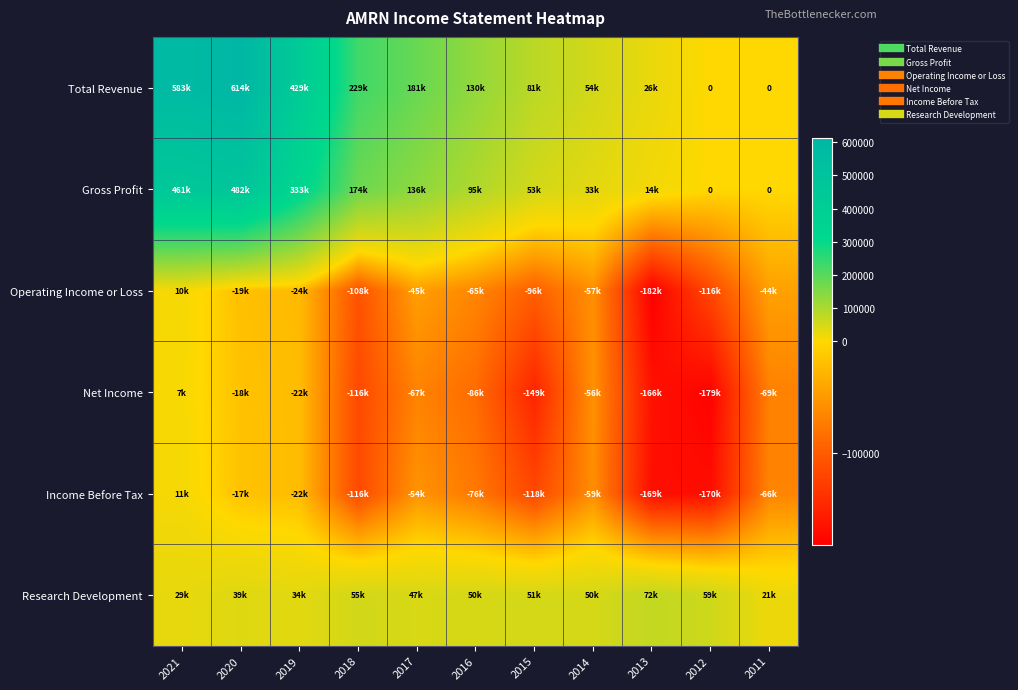

At how many categories does at least one series exceed -13544?

11